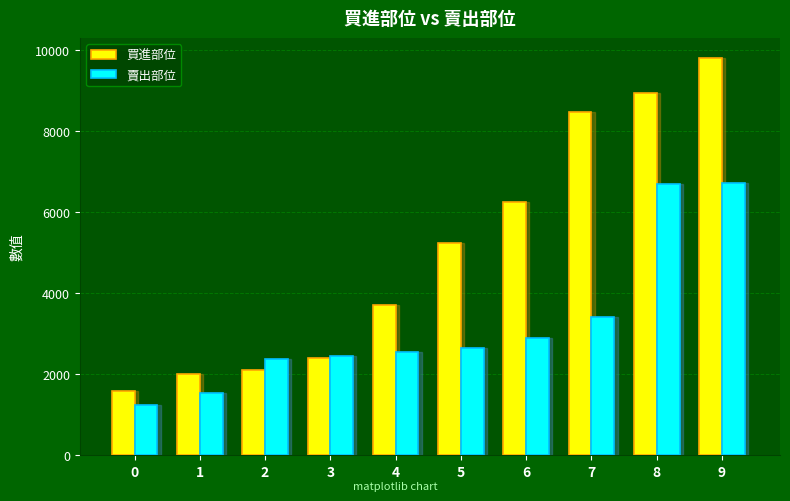

What is the spread (max minus min) of values at 5?

2589